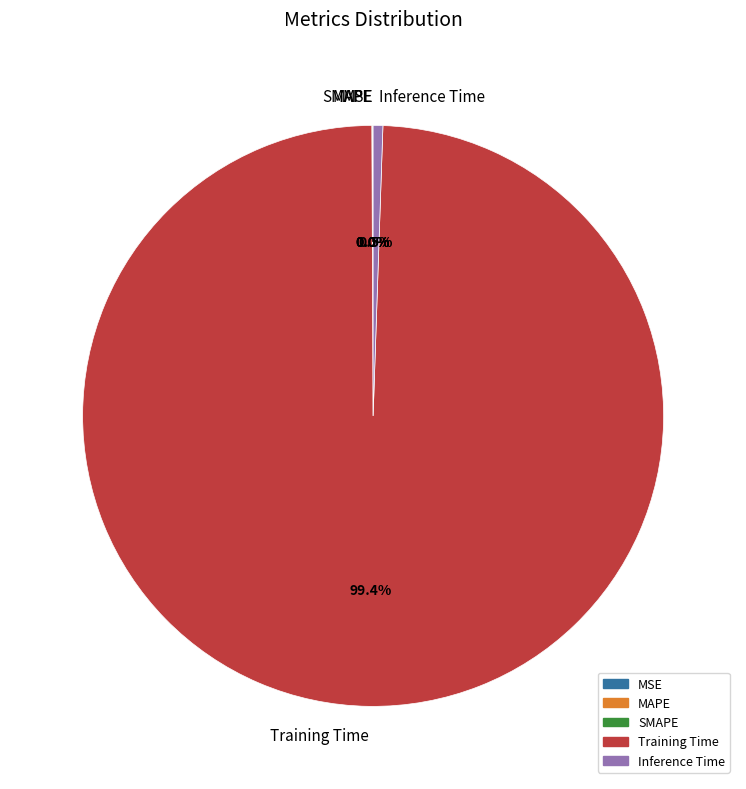

Is there a majority slice in this chart?

Yes